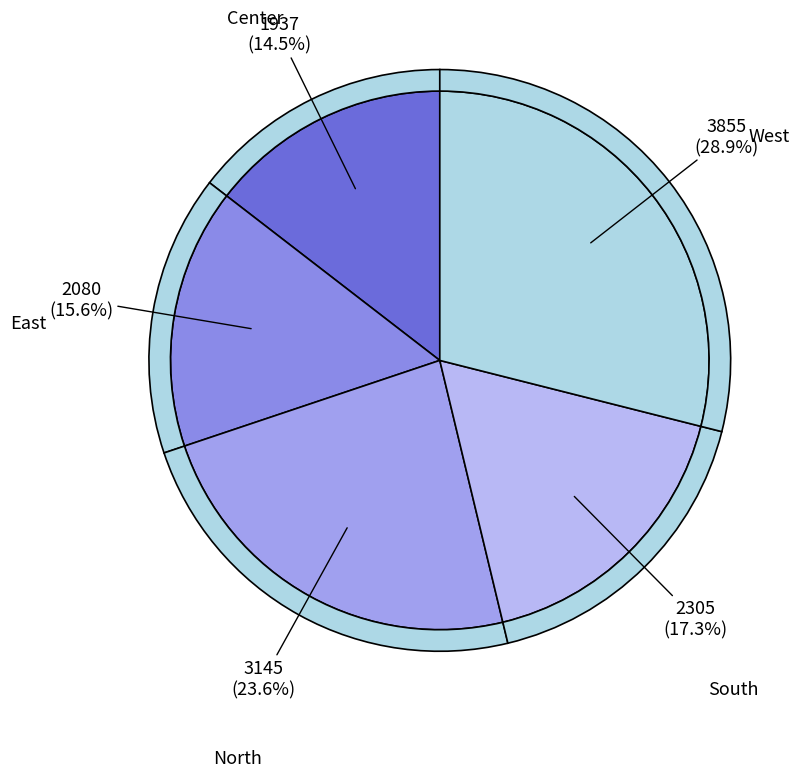

Which has a higher value, East or South?

South